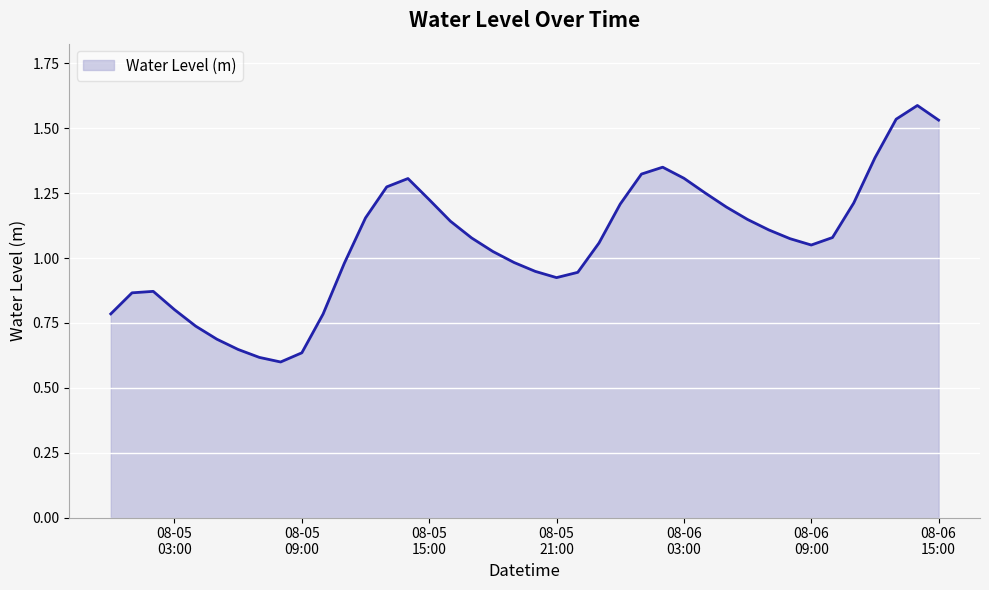

What is the maximum value shown in the chart?

1.6